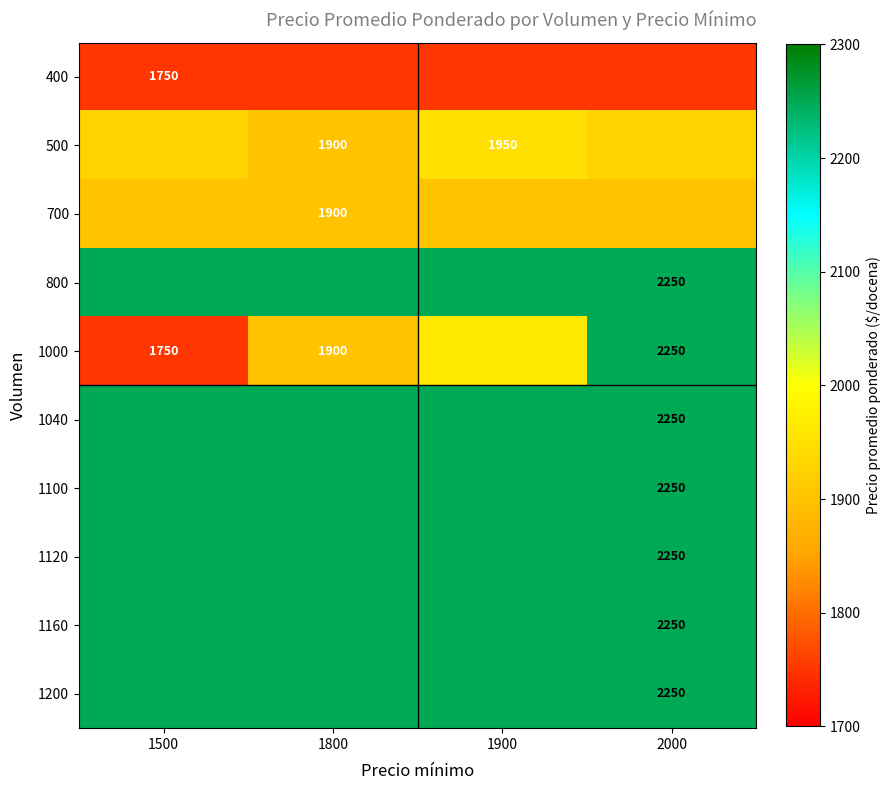

Where is 1120 nearest to the value 2250?

1500